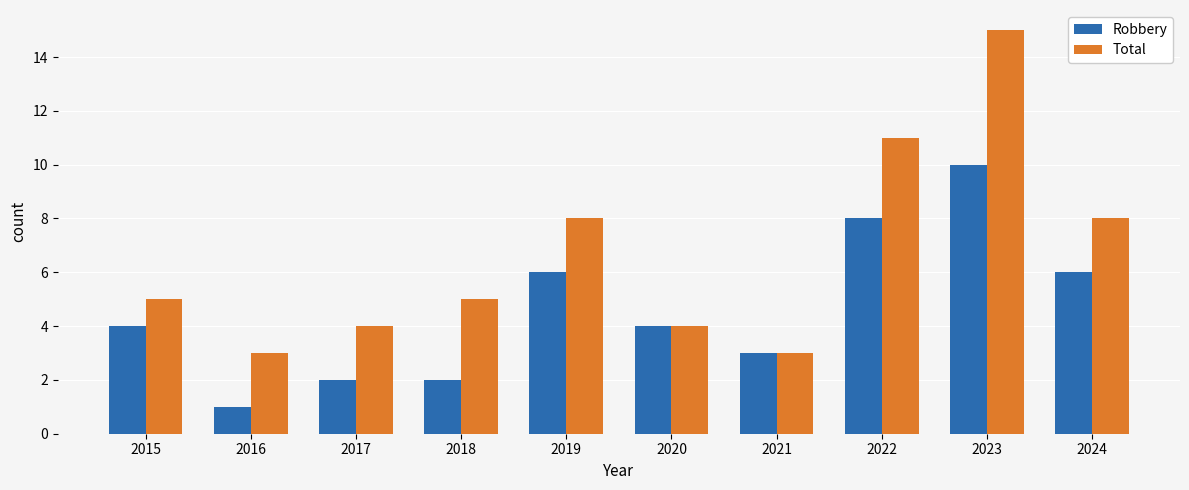

Is the value of Robbery at 2021 greater than the value of Total at 2017?

No